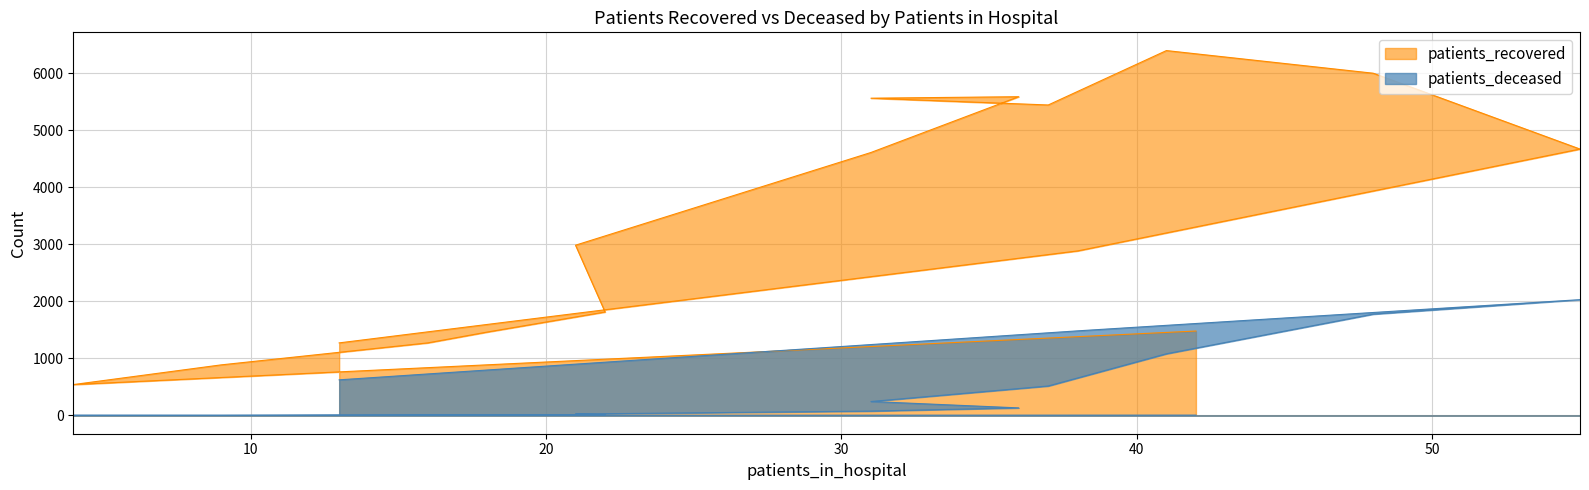

Rank the series by their average value, from lowest to highest.

patients_deceased, patients_recovered